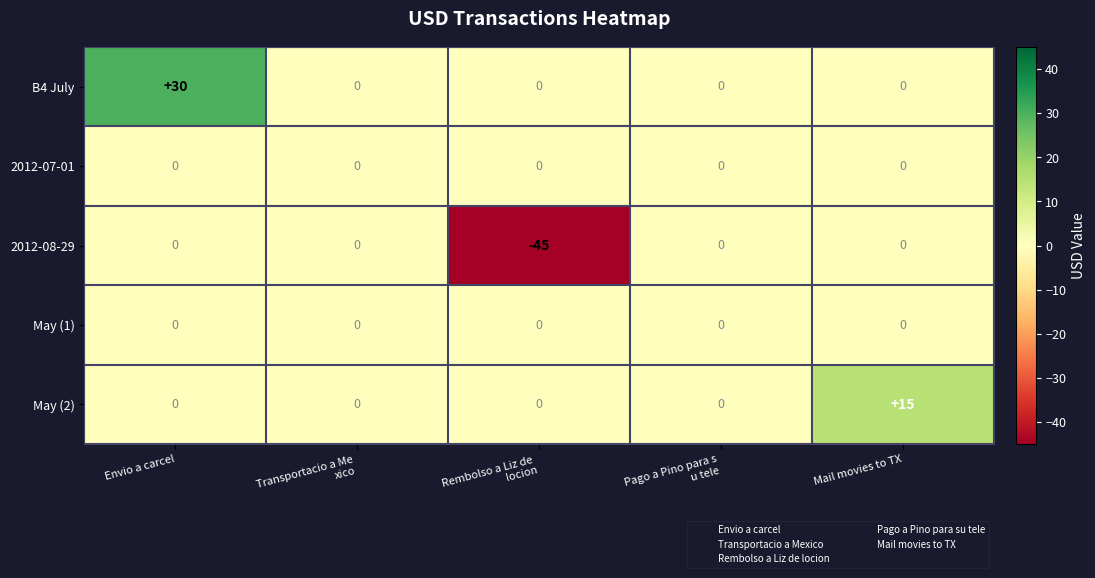

Reading left to right, transcribe all the data shown in this chart.

B4 July: 30	0	0	0	0
2012-07-01: 0	0	0	0	0
2012-08-29: 0	0	-45	0	0
May (1): 0	0	0	0	0
May (2): 0	0	0	0	15